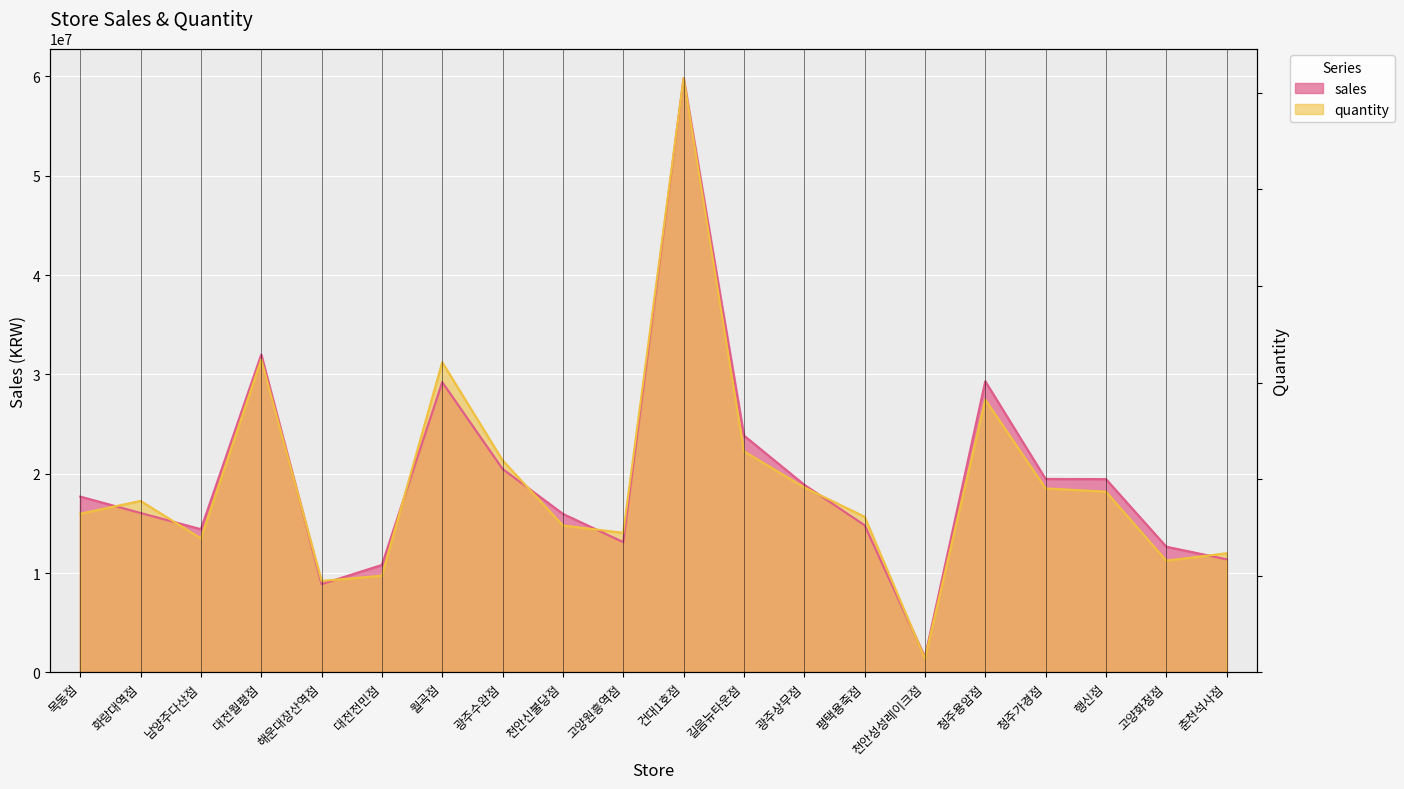

List the labels in order of quantity value, smallest first.

천안성성레이크점, 해운대장산역점, 대전전민점, 고양화정점, 춘천석사점, 남양주다산점, 고양원흥역점, 천안신불당점, 평택용죽점, 목동점, 화랑대역점, 행신점, 청주가경점, 광주상무점, 광주수완점, 길음뉴타운점, 청주용암점, 월곡점, 대전월평점, 건대1호점